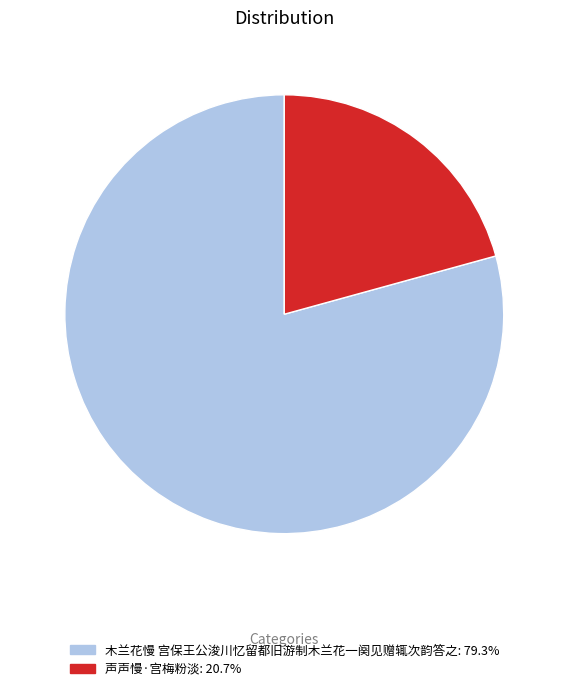

True or false: 声声慢·宫梅粉淡 accounts for 21% of the total.

True